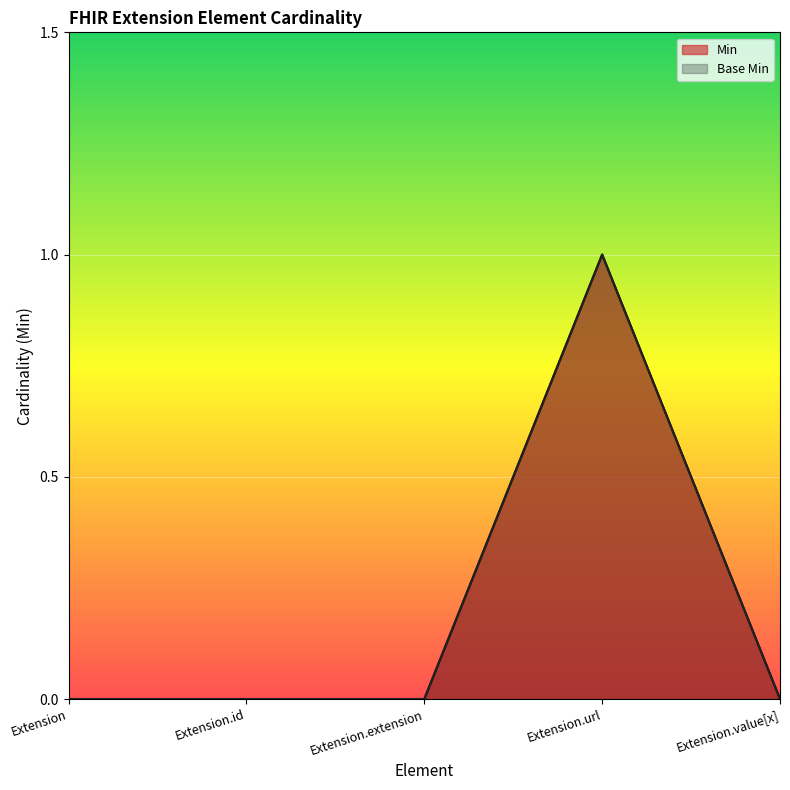

What is the value of the Min point at the 4th from the left?

1